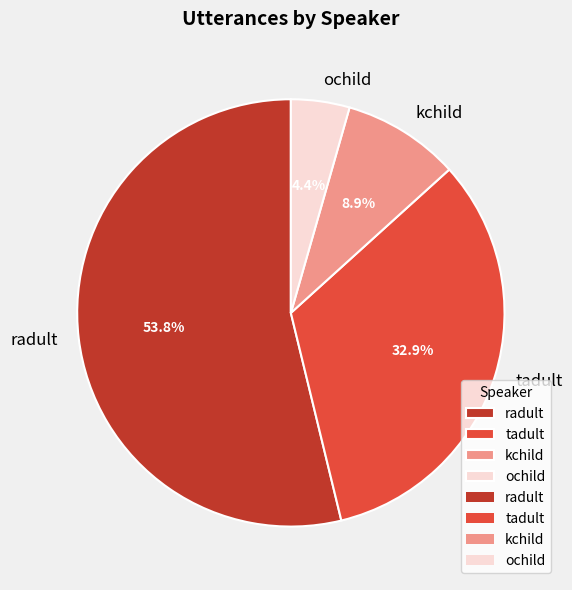

To the nearest percent, what percentage of the pie is ochild?

4%